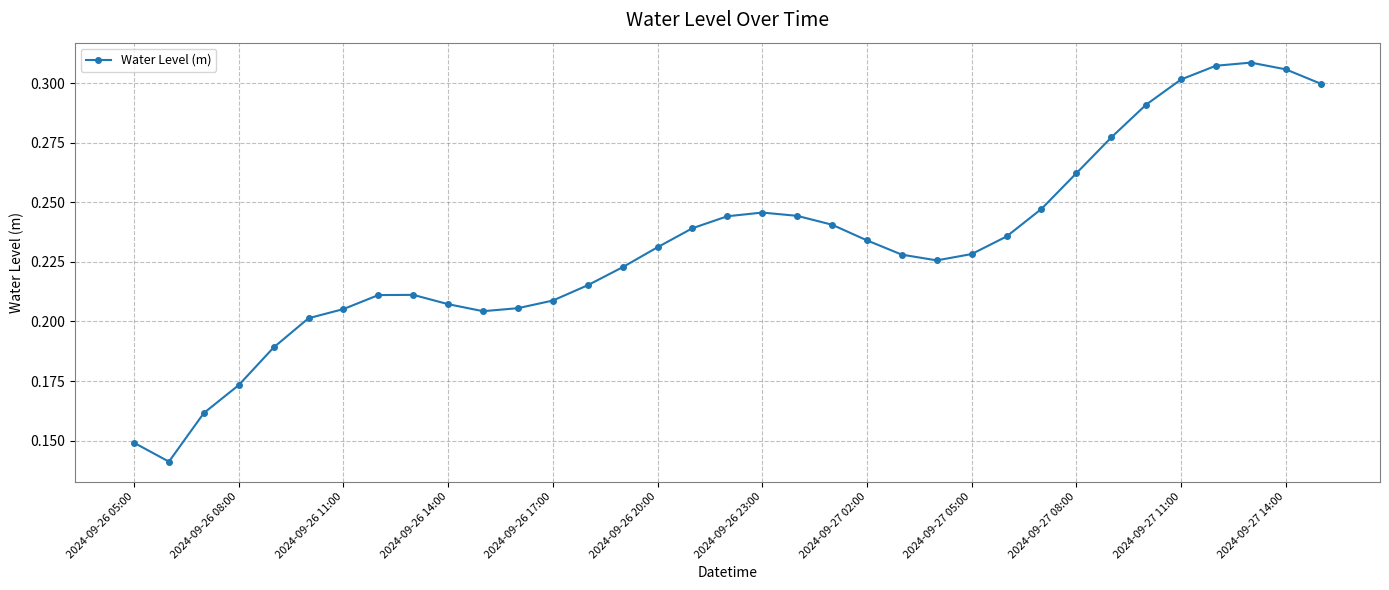

How many values are between 0 and 1?

35